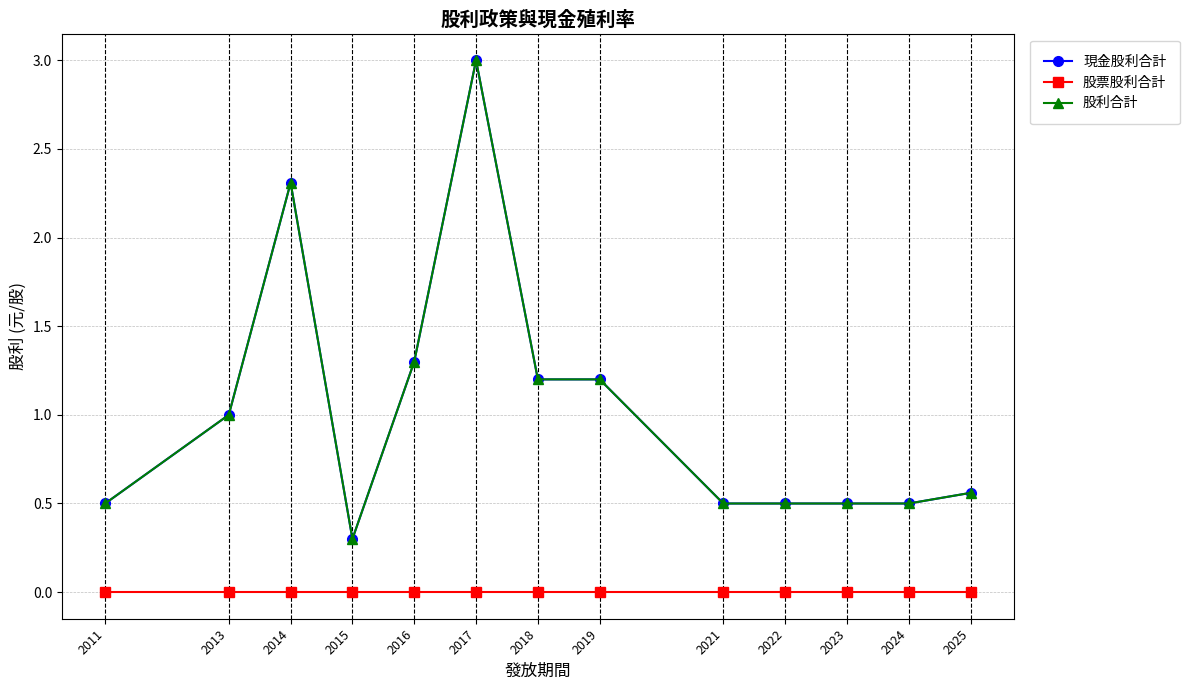

At which label does 現金股利合計 reach its minimum?

2015